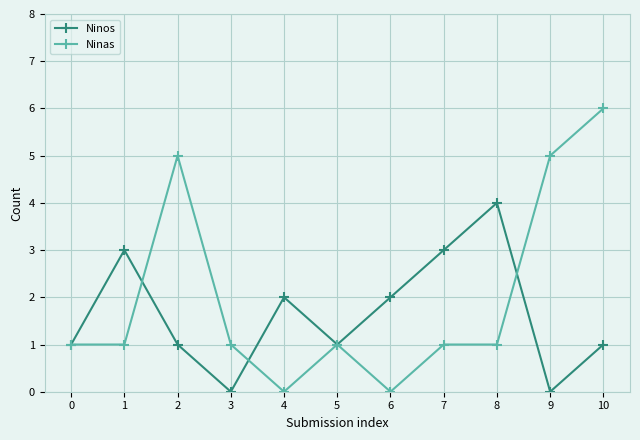

True or false: Ninas and Ninos intersect in this chart.

True